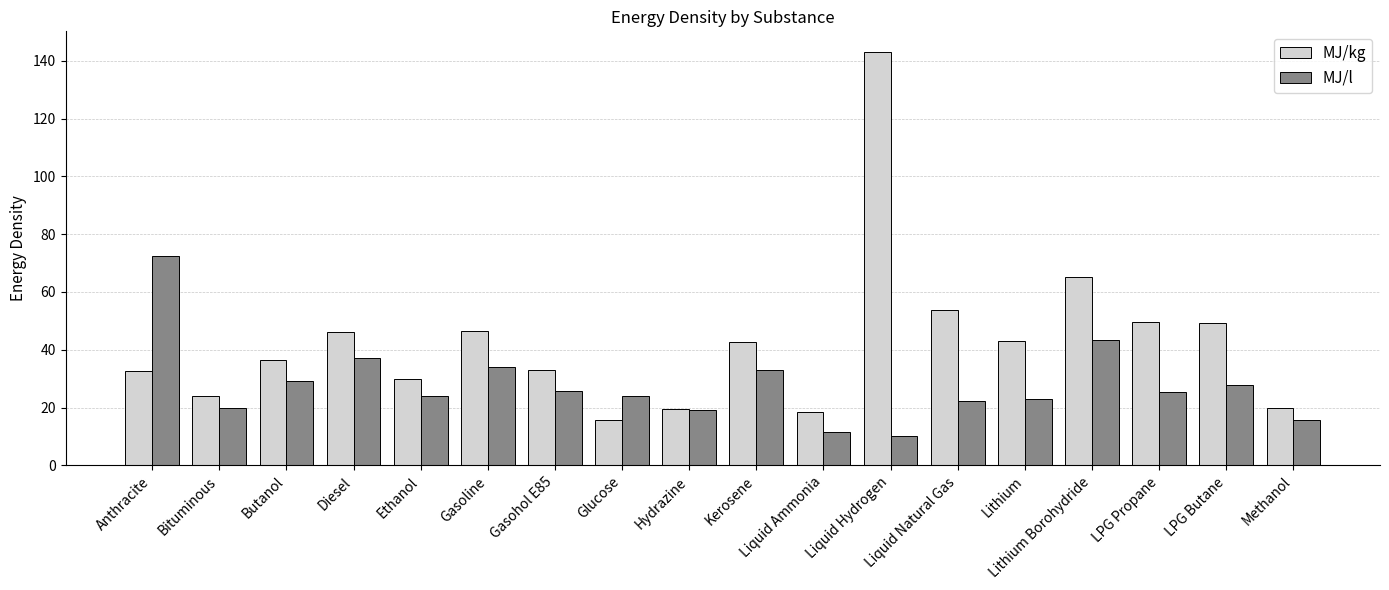

List the series in order of their overall mean, highest first.

MJ/kg, MJ/l